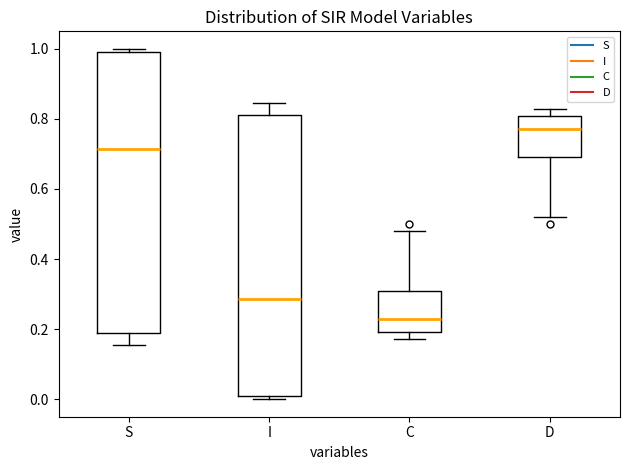

Reading left to right, read every box against the y-axis: the position of its median line, the range the box covers, and the ends of its whiskers. The values are not printed on the chart, so give them approximately, as read against the axis.

S: median 0.72, box 0.18 to 1.00, whiskers 0.16 to 1.00 (just above the box's upper edge)
I: median 0.28, box 0.00 to 0.82, whiskers 0.00 (just below the box's lower edge) to 0.84
C: median 0.24, box 0.20 to 0.30, whiskers 0.18 to 0.48
D: median 0.76, box 0.70 to 0.80, whiskers 0.52 to 0.82